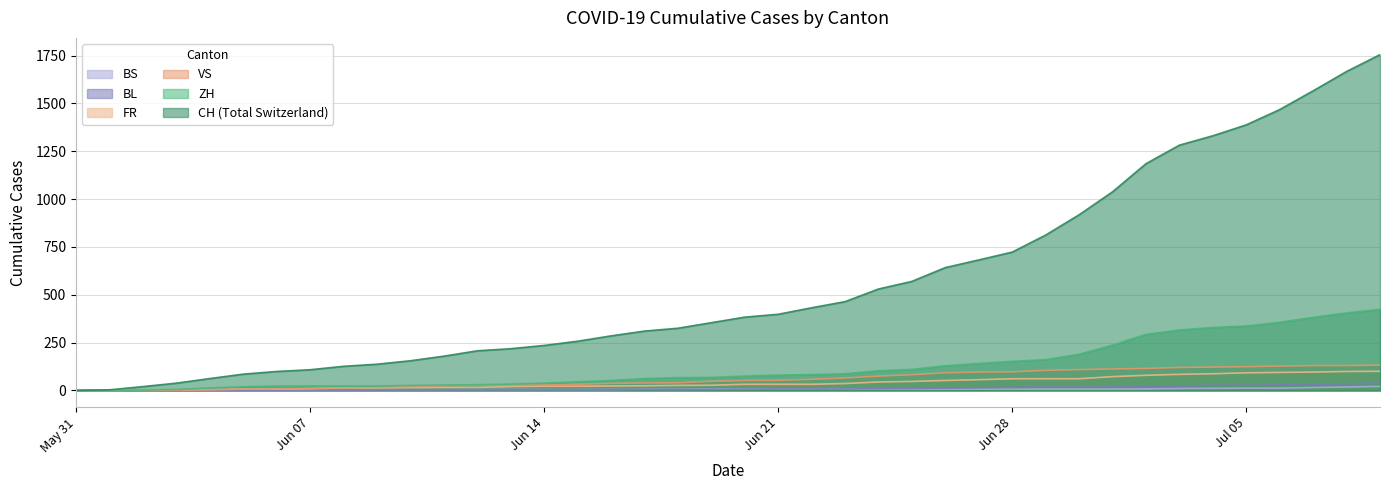

What is the average value of the ZH series?

124